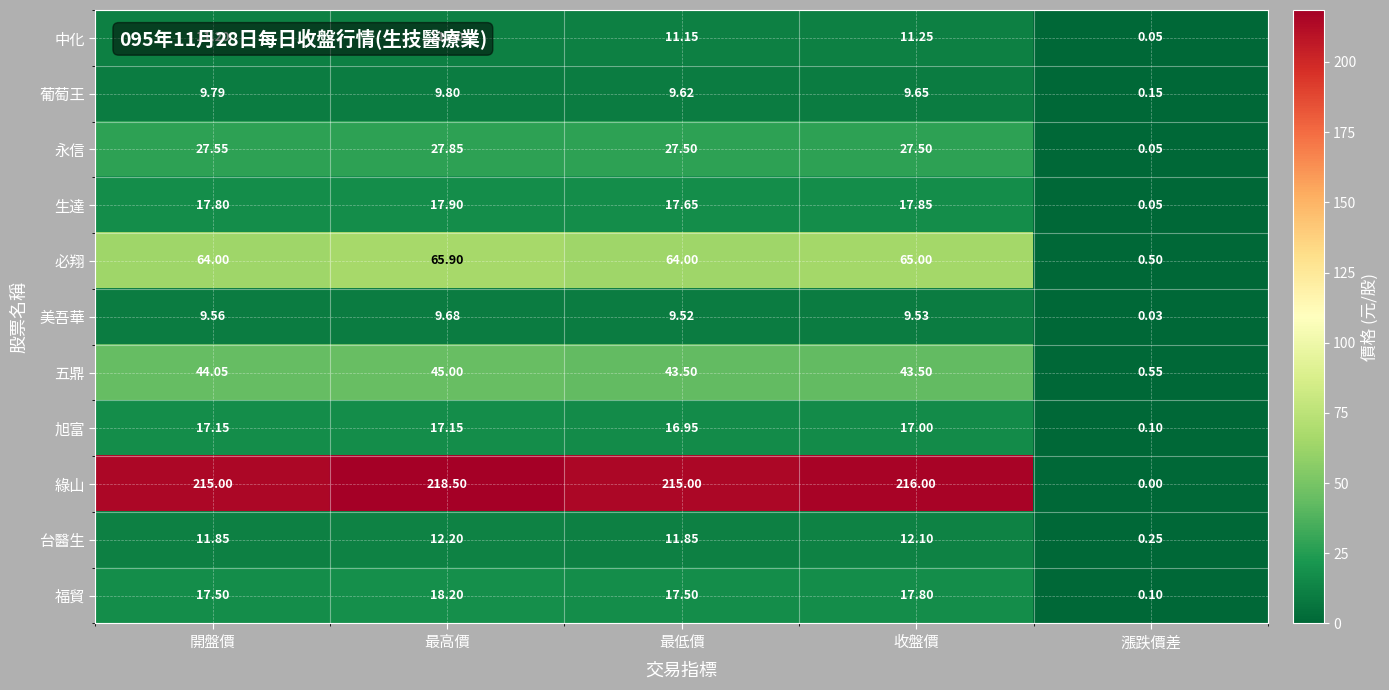

How many data points in 永信 are less than 27?

1